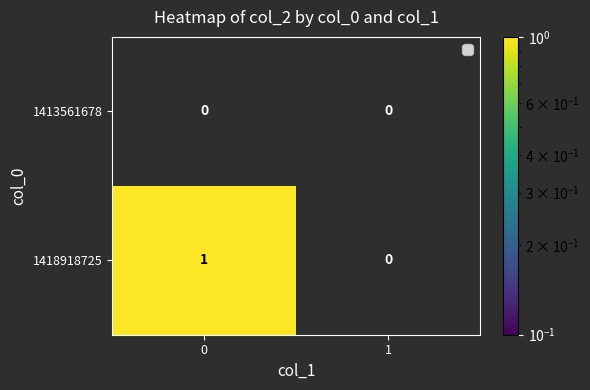

Is it true that 1413561678 equals 0 at 0?

True